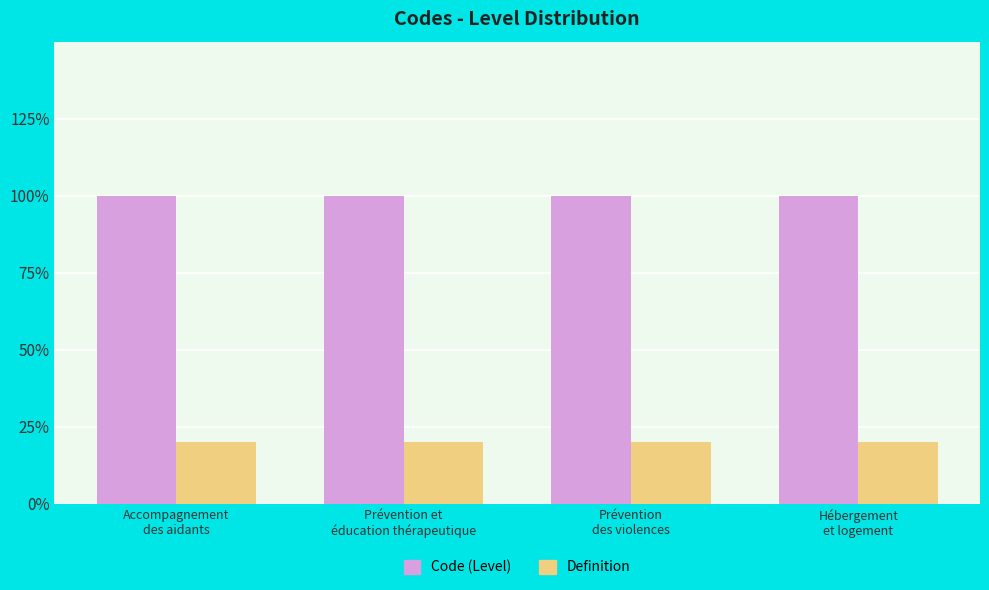

Is the value of Definition at Prévention et
éducation thérapeutique greater than the value of Code (Level) at Prévention
des violences?

No